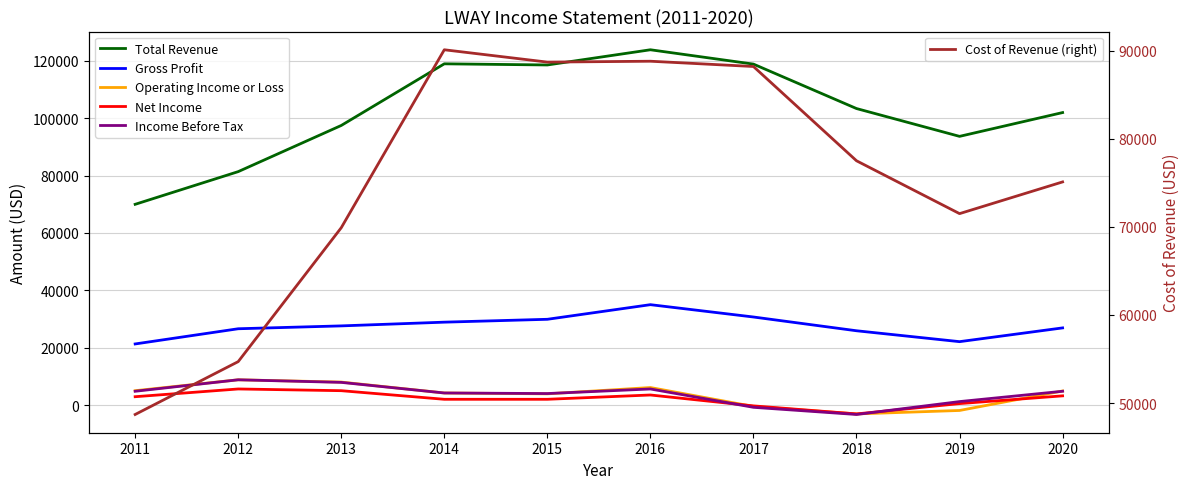

How many values in the Operating Income or Loss series exceed 4900?

4